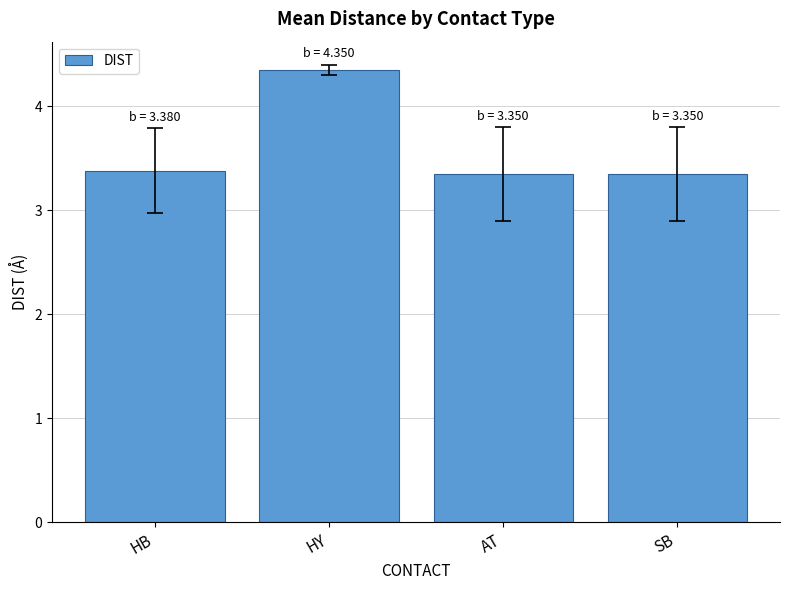

At which category does the chart reach its peak across all series?

HY